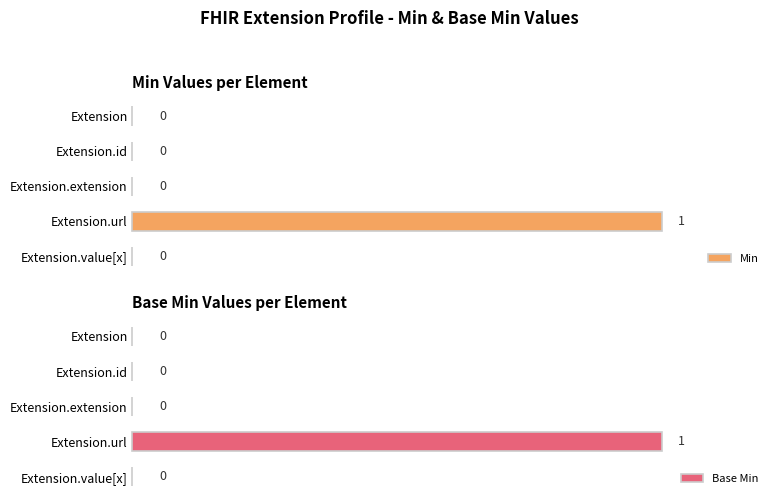

Which series changed the most between Extension.id and Extension.extension?

Min